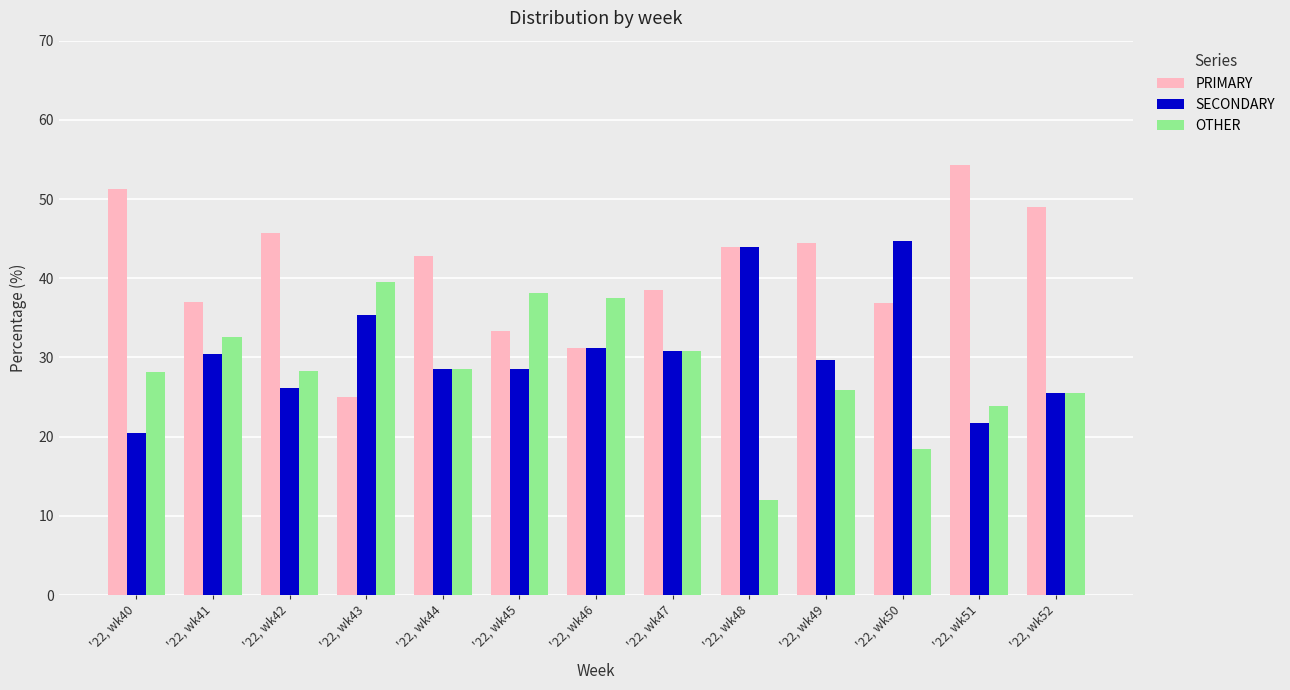

How many series are shown in this chart?

3